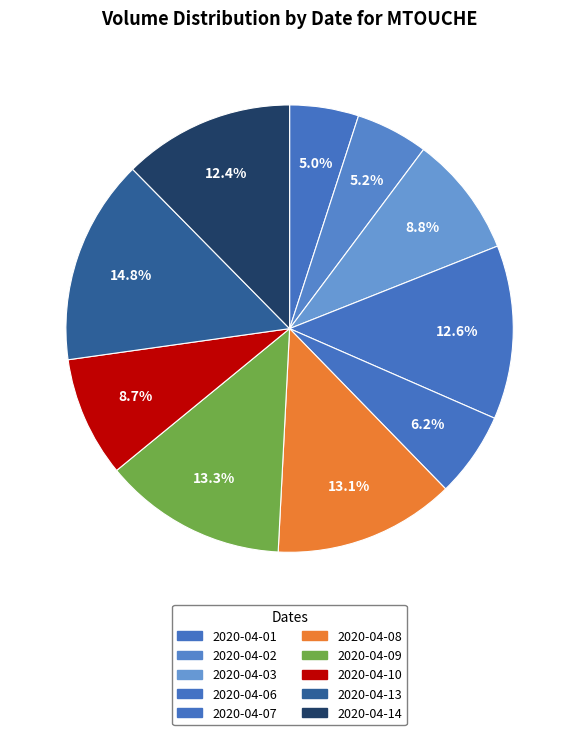

How many segments does this pie chart have?

10